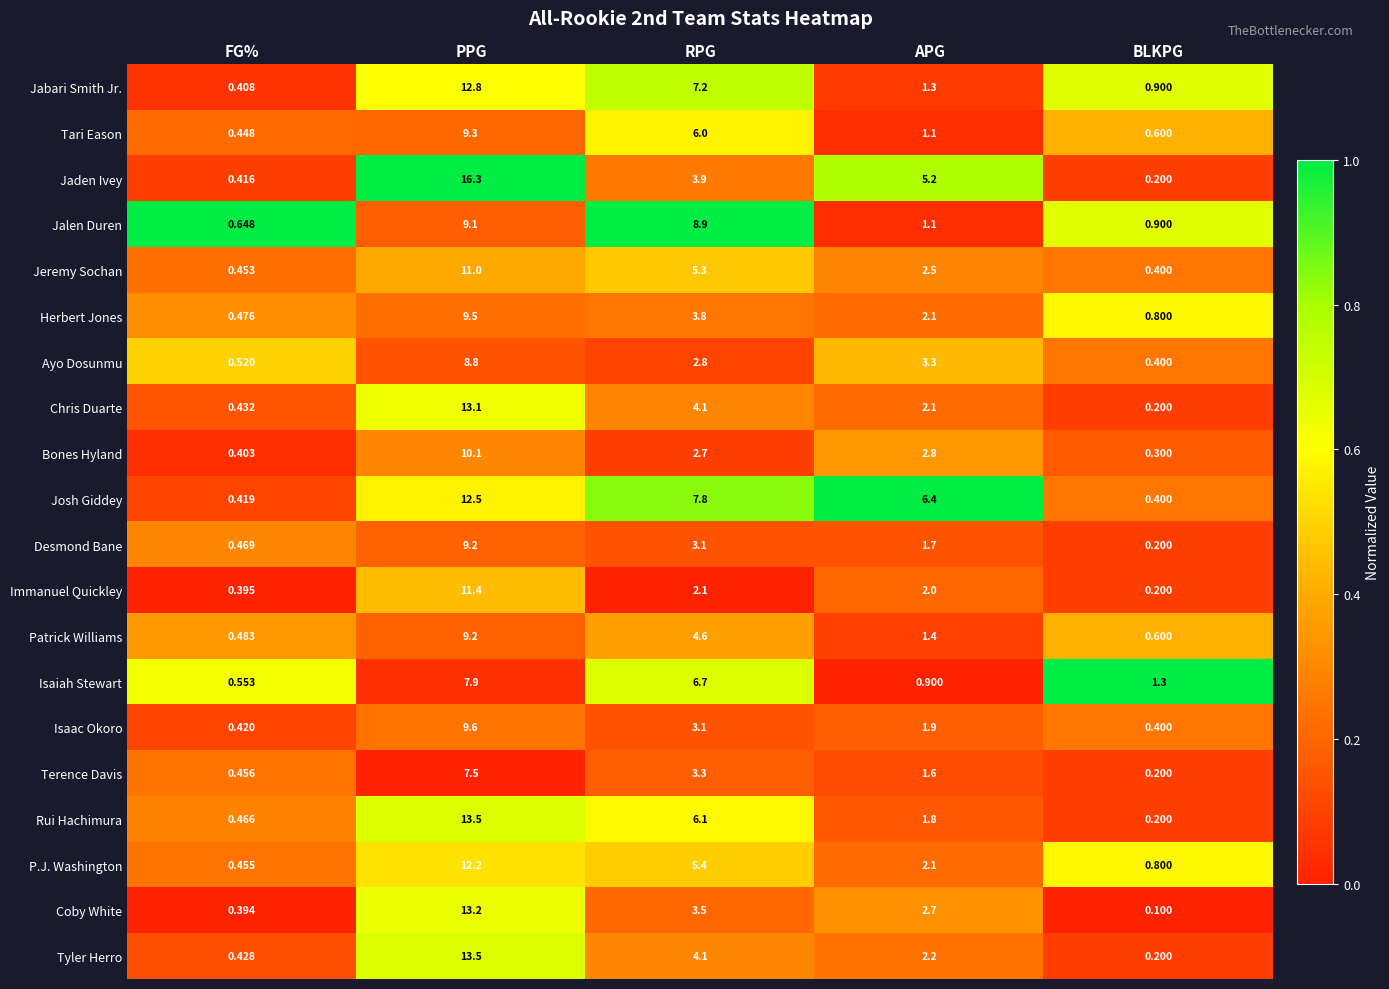

Which category has the highest value across all series?

PPG